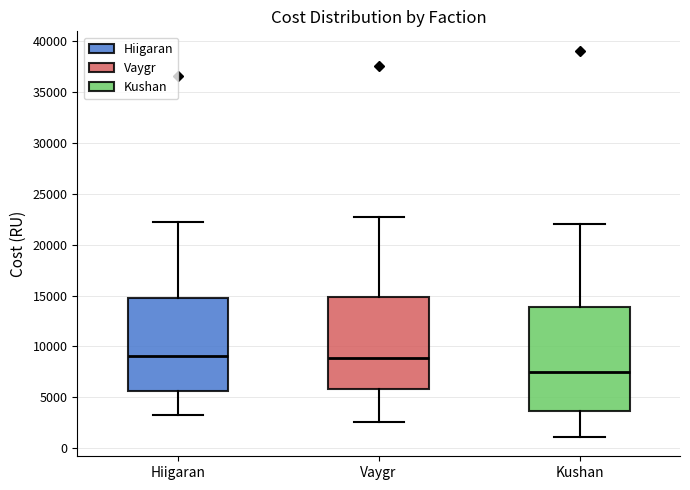

Which box is the tallest, from its lower edge to its upper edge?

Kushan